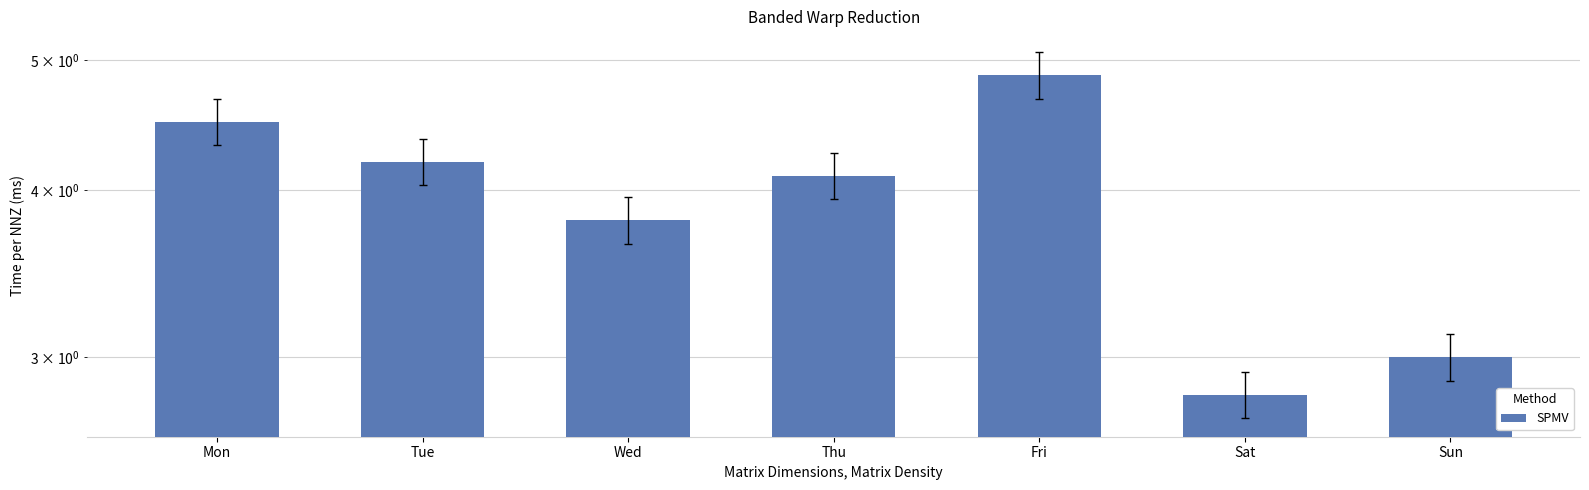

What is the ratio of the value at Wed to the value at Fri?

0.8